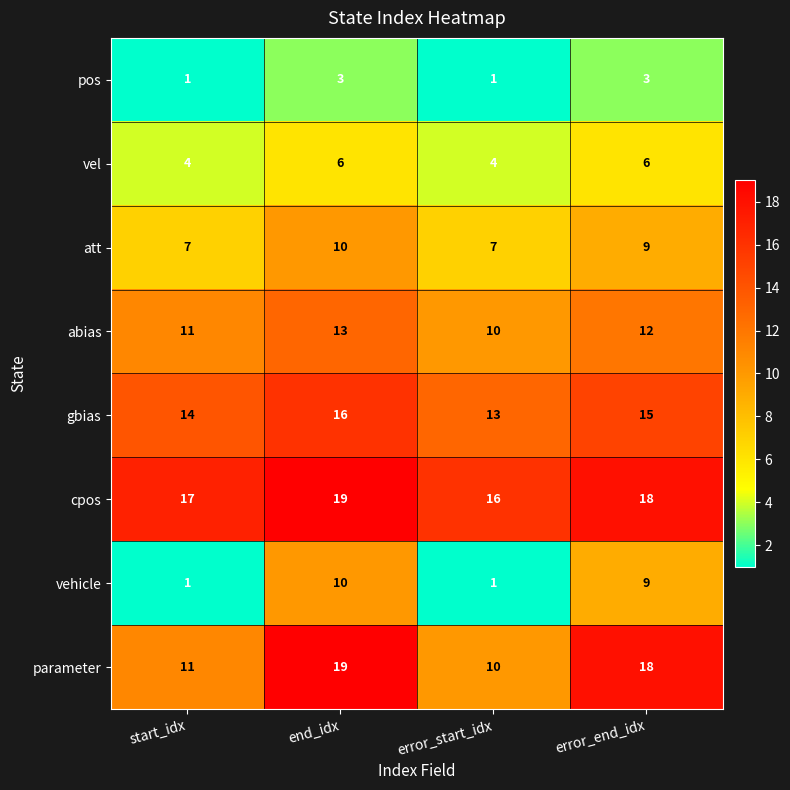

What is the spread (max minus min) of values at error_end_idx?

15